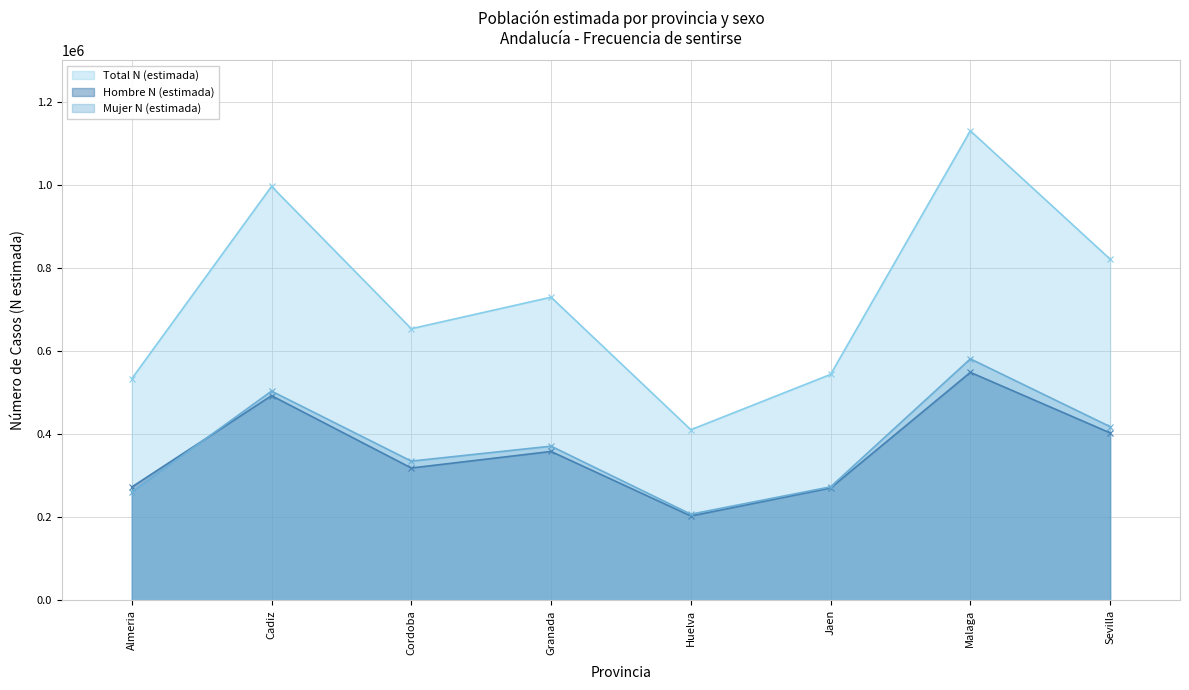

True or false: Mujer N (estimada) has a value of 1032281 at 8.

False